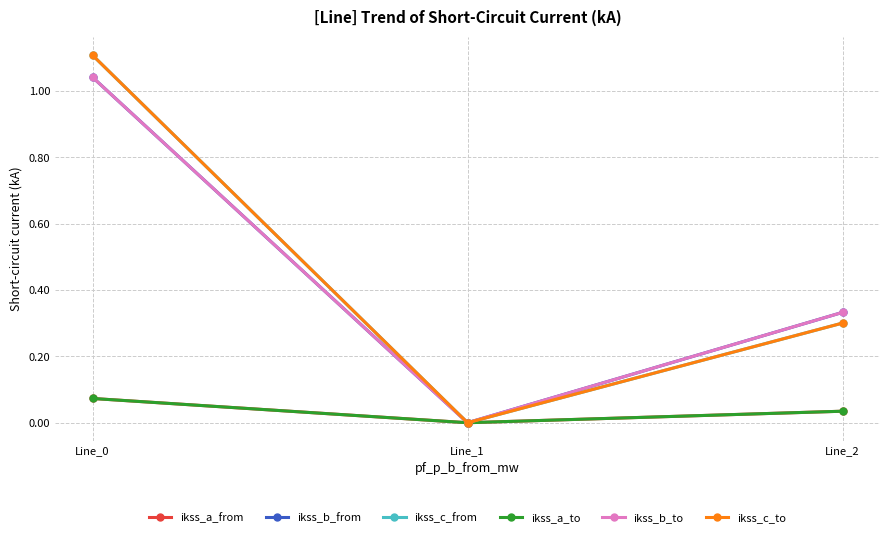

Is this an area chart (filled region under the line)?

No